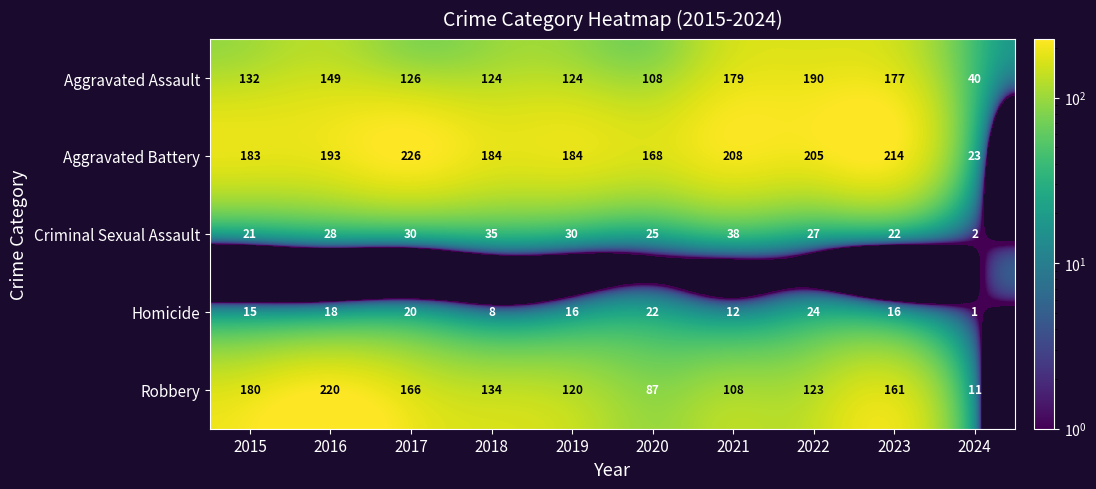

What is the spread (max minus min) of values at 2015?

168